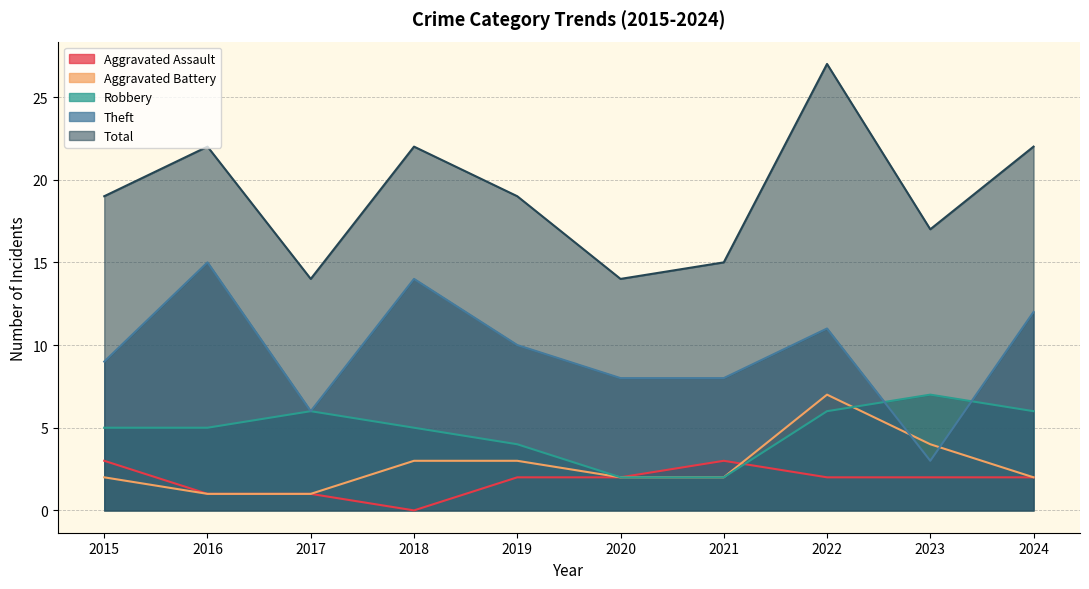

How many lines are shown in the chart?

5